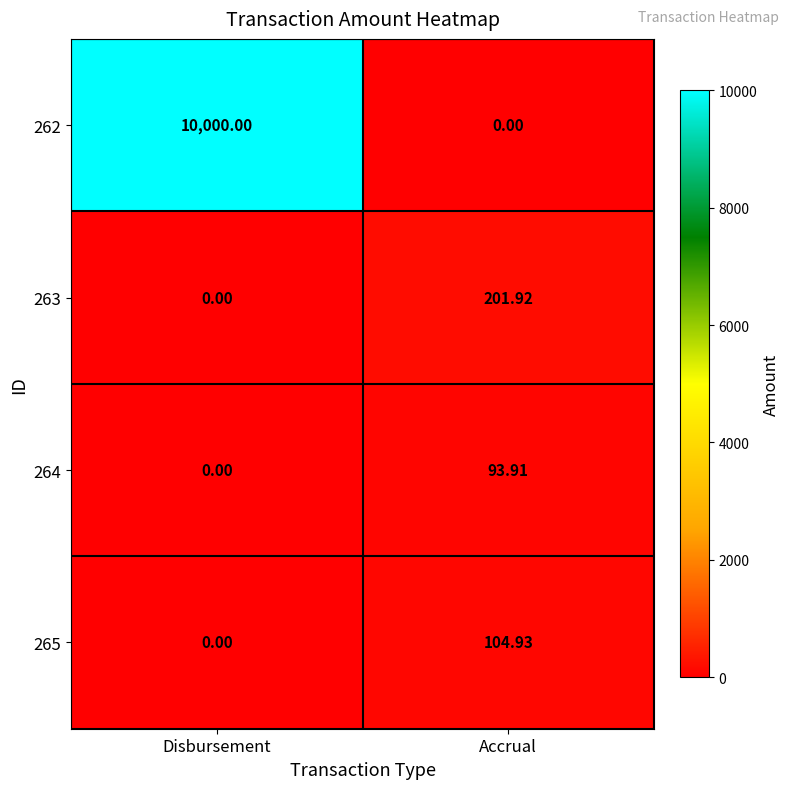

Where is 264 nearest to the value 46?

Disbursement